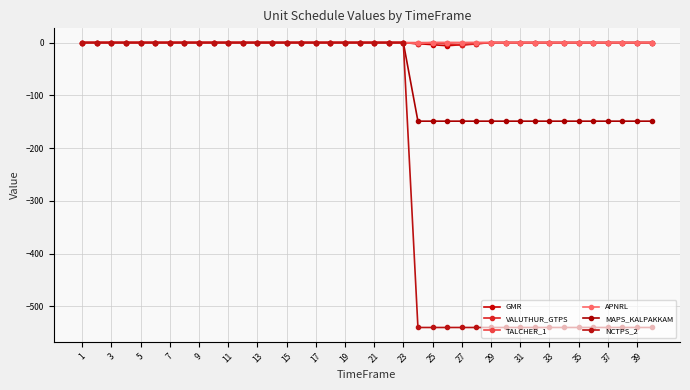

What is the difference between the maximum and minimum values in the VALUTHUR_GTPS series?

5.0